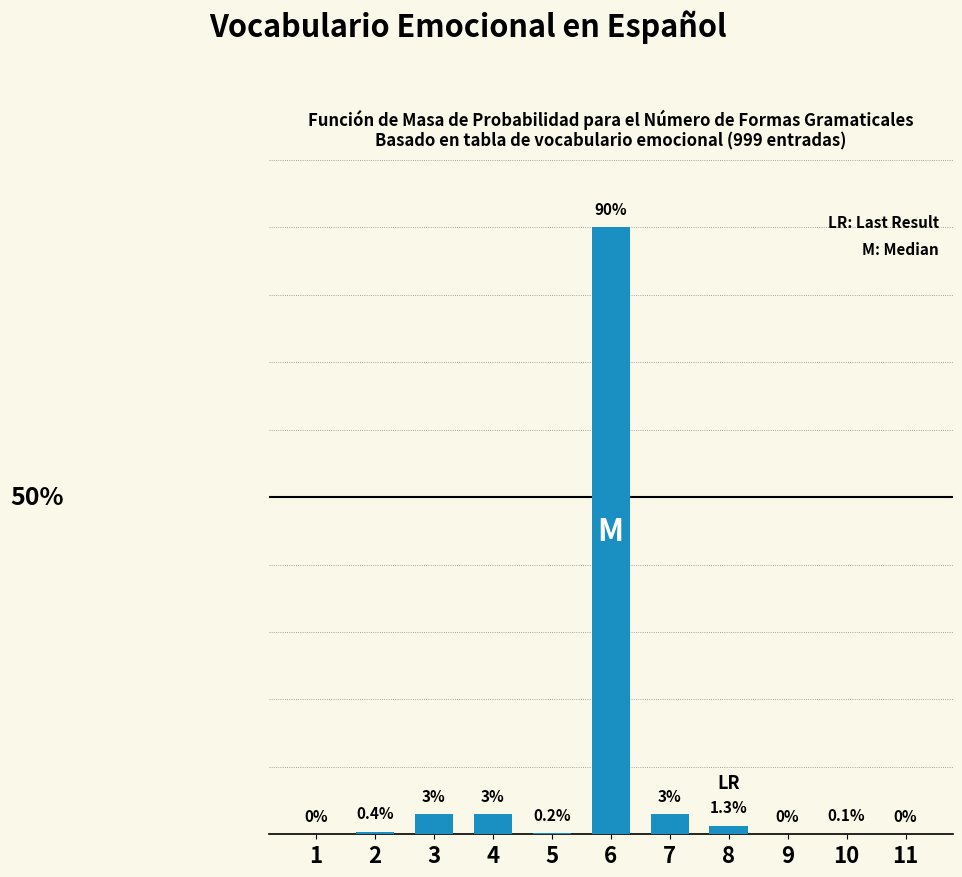

Are the bars horizontal?

No